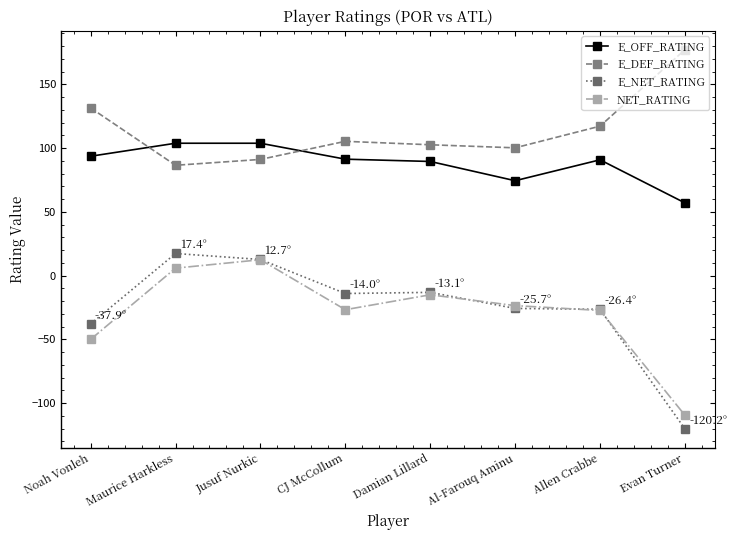

Which series changed the most between Damian Lillard and Evan Turner?

E_NET_RATING